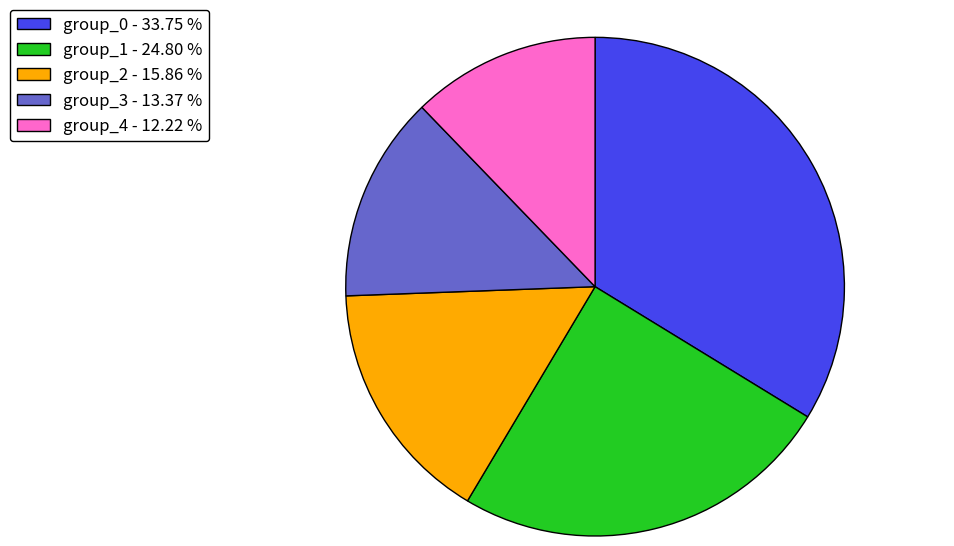

Which slice is the largest?

group_0 - 33.75 %